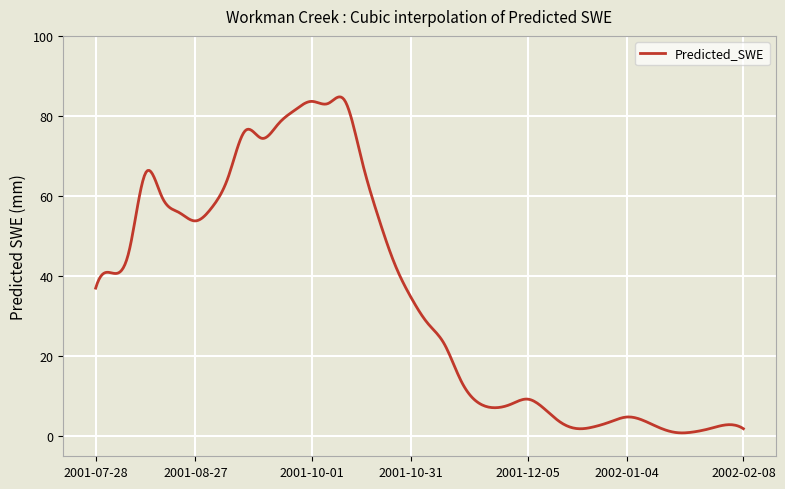

What is the maximum value shown in the chart?

84.8